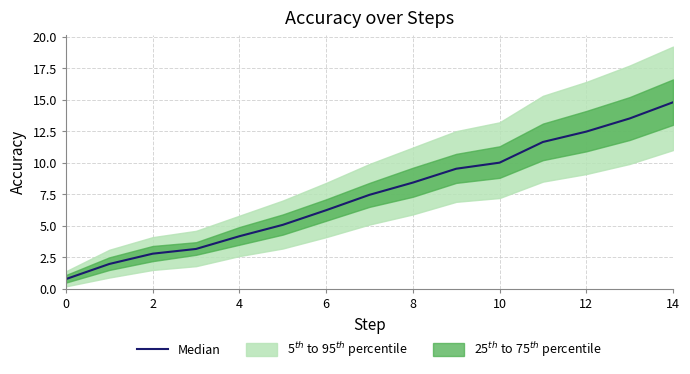

True or false: the data shows 11.6 at 11.

True